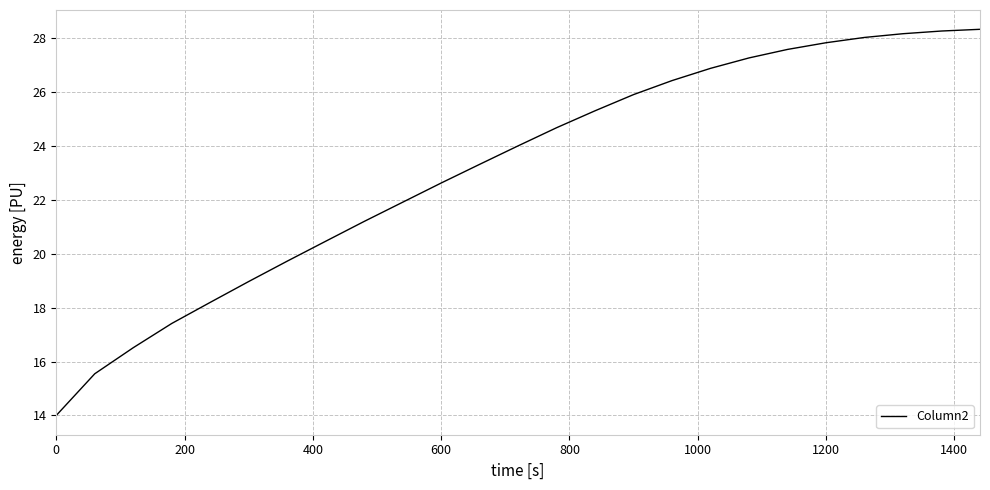

What is the difference between the maximum and minimum values?

14.3